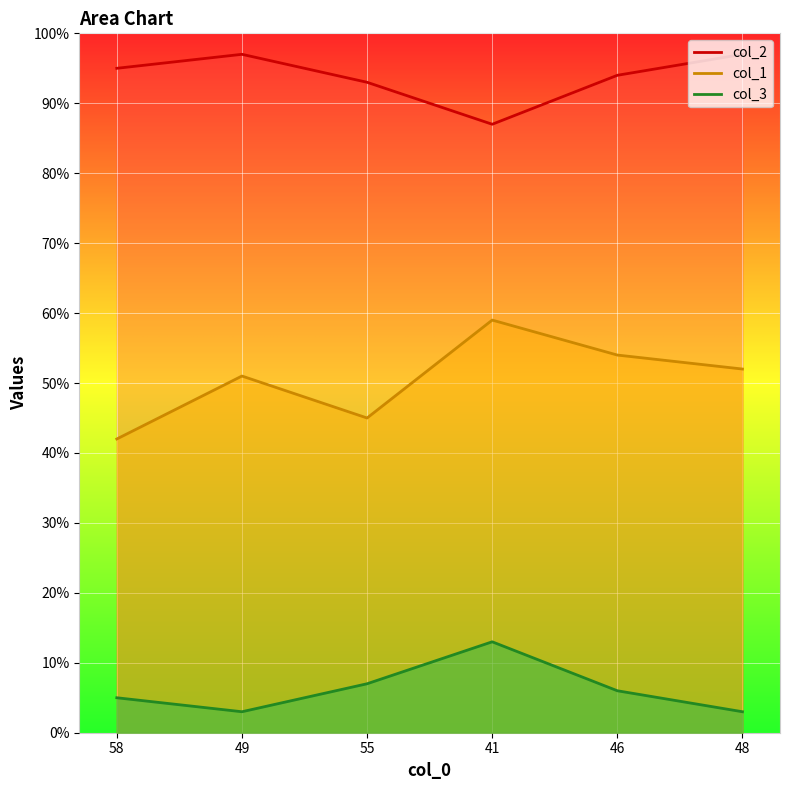

What is the average value of the col_1 series?

50